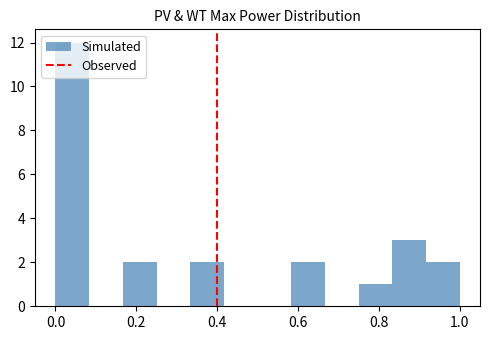

Over which range of the x-axis is the bar tallest?

0.00 to 0.08